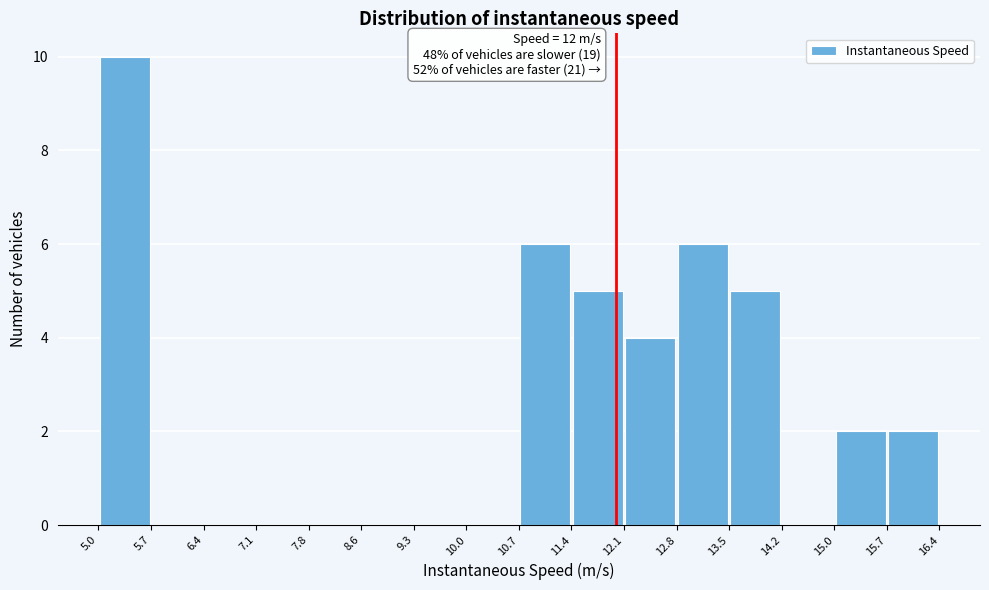

Which range on the x-axis has the tallest bar?

5.0 to 5.7